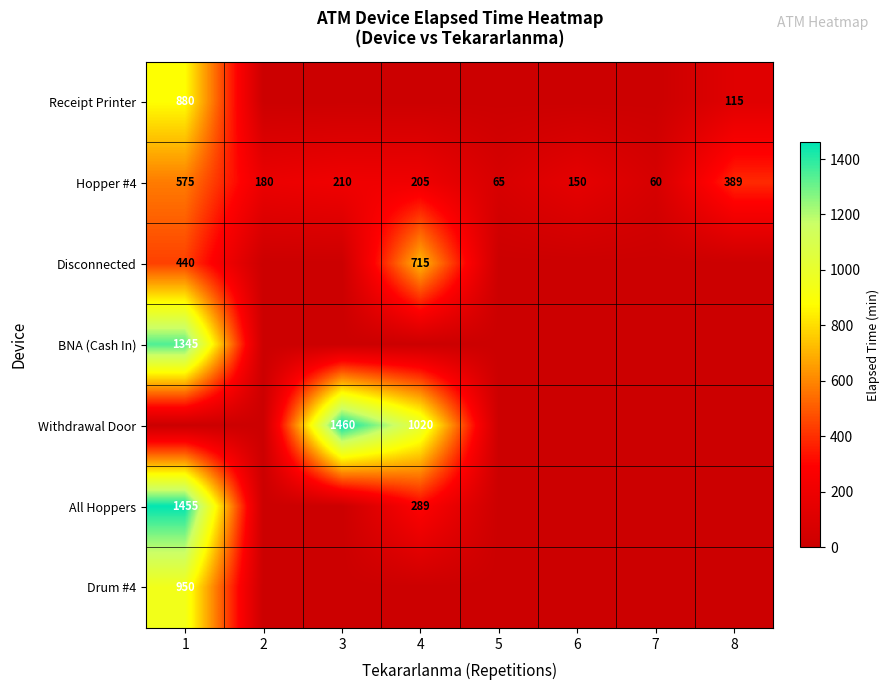

Which label corresponds to the smallest value in the chart?

2